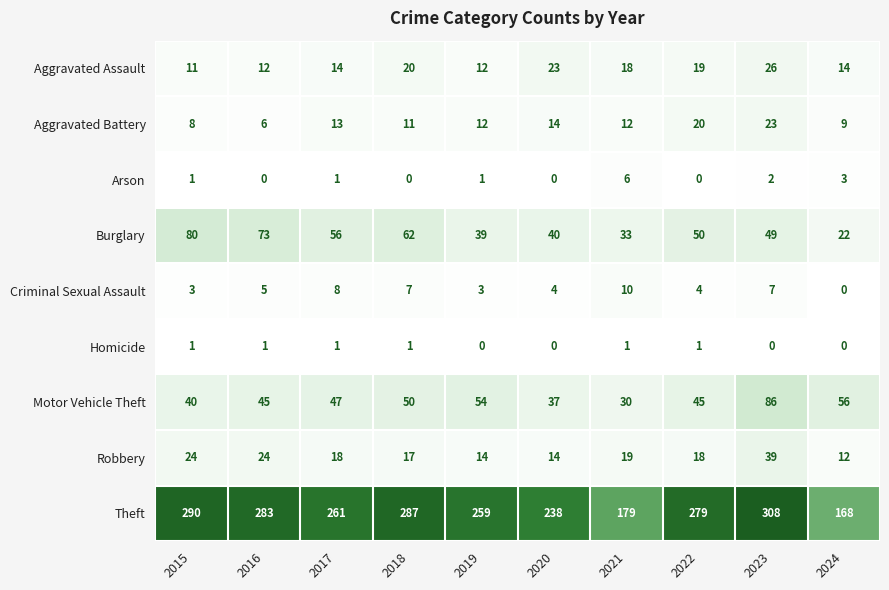

Which series has the largest total across all categories?

Theft